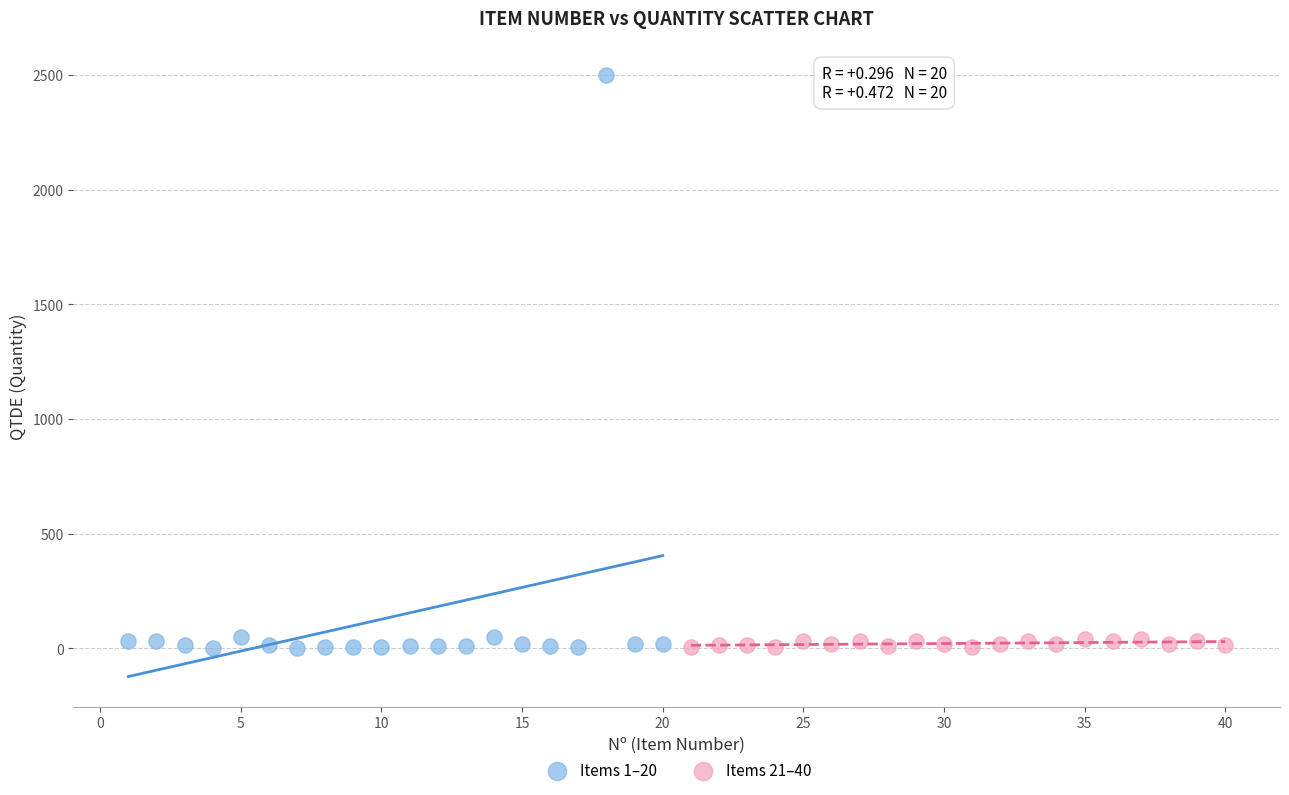

Which series contains the highest Y value?

Items 1–20